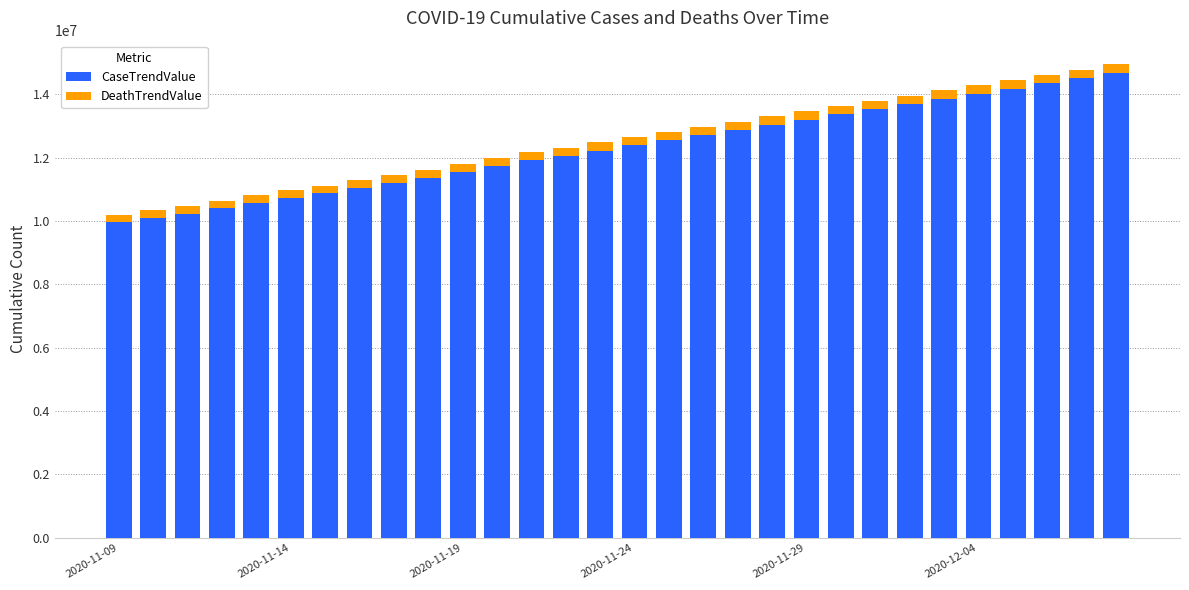

What is the maximum value for CaseTrendValue?

14664130